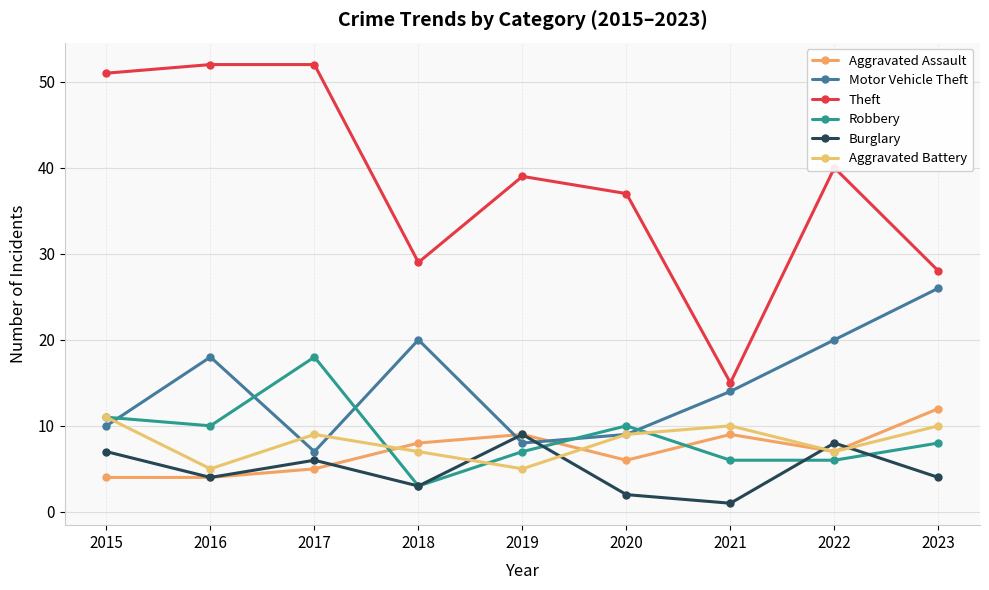

What is the sum of all Aggravated Assault values?

64